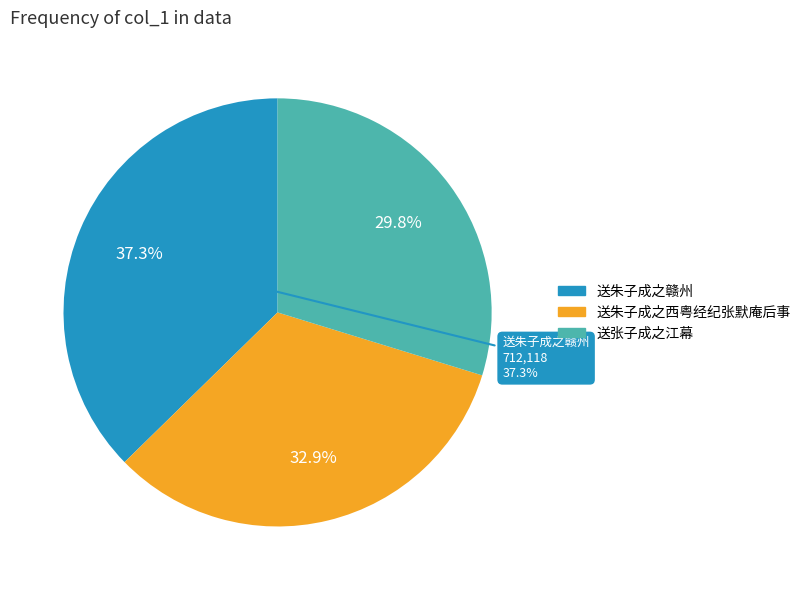

How many slices are in this pie chart?

3